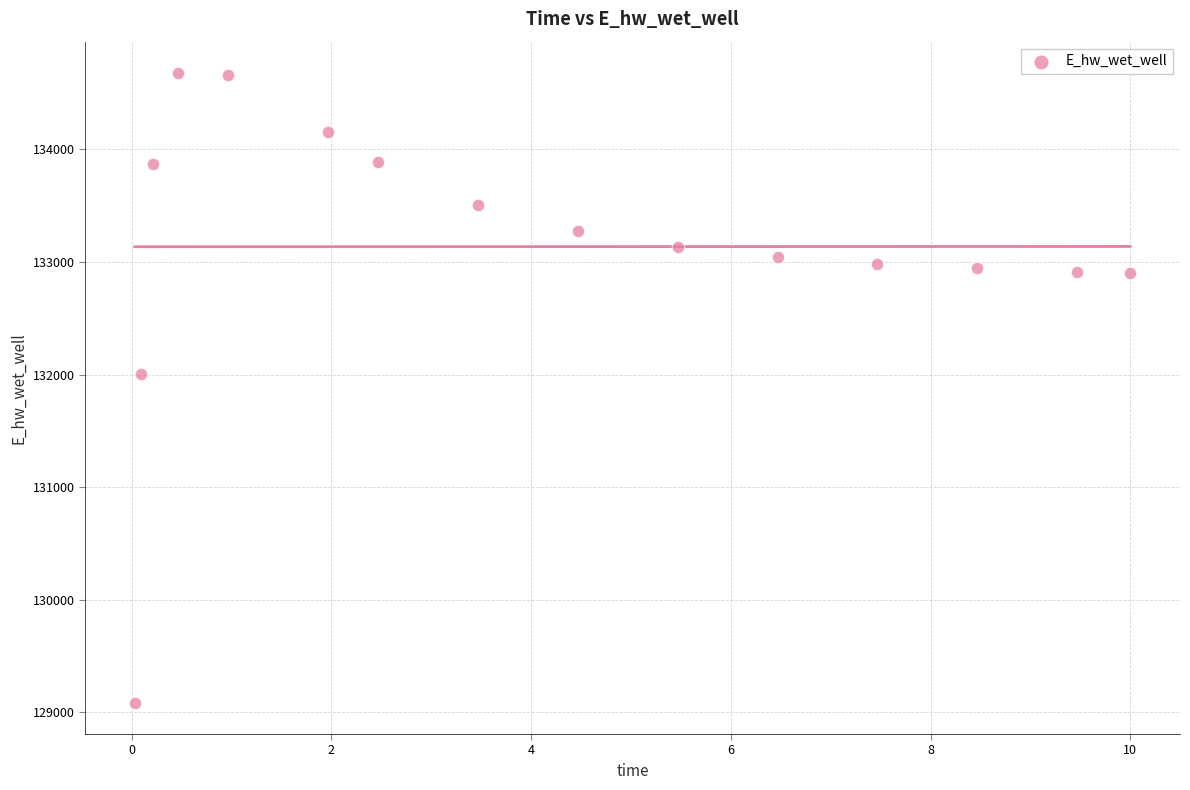

What Y value in the scatter plot is closest to 131881?

132003.2